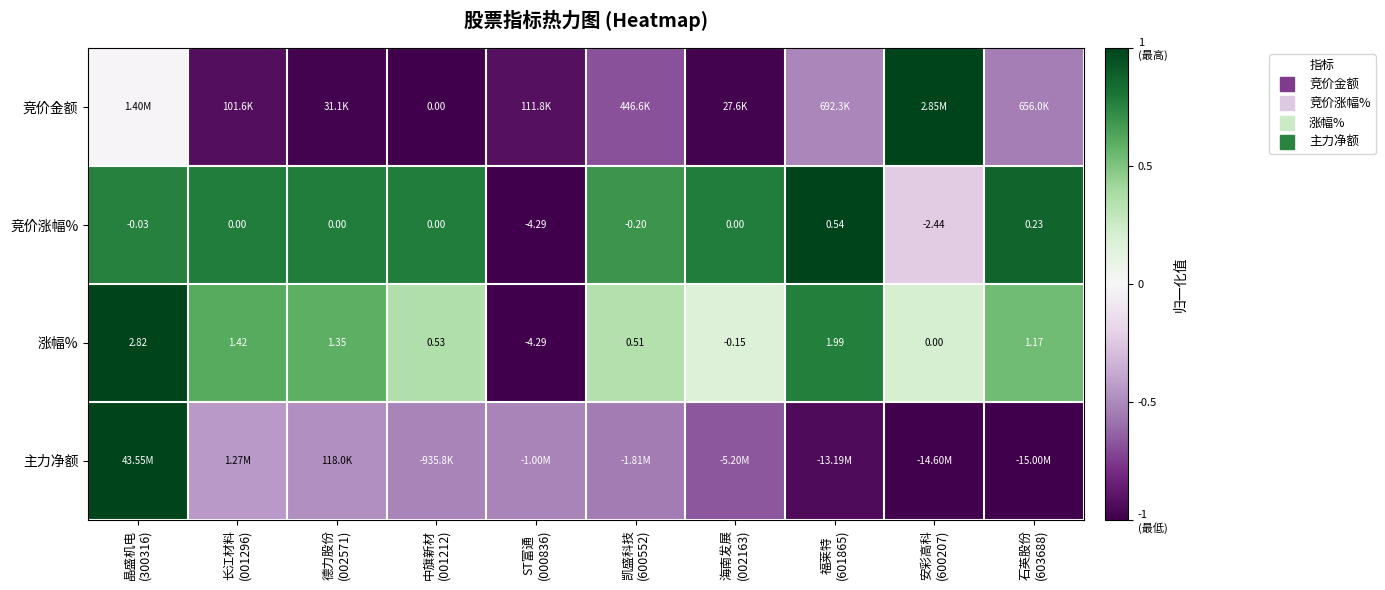

Which category has the lowest value in the 竞价金额 series?

中旗新材 (001212)